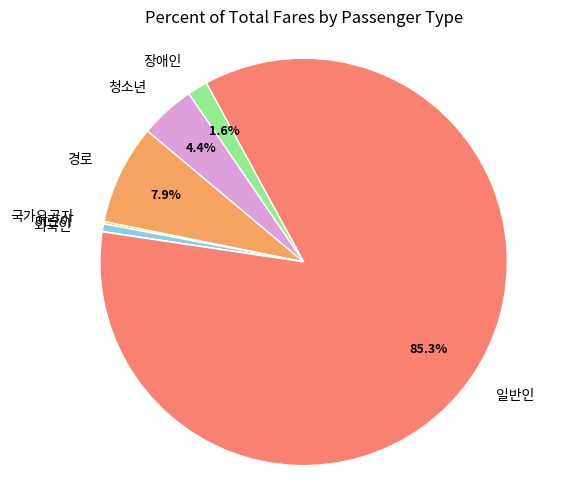

What portion of the pie excludes 일반인?

14.7%